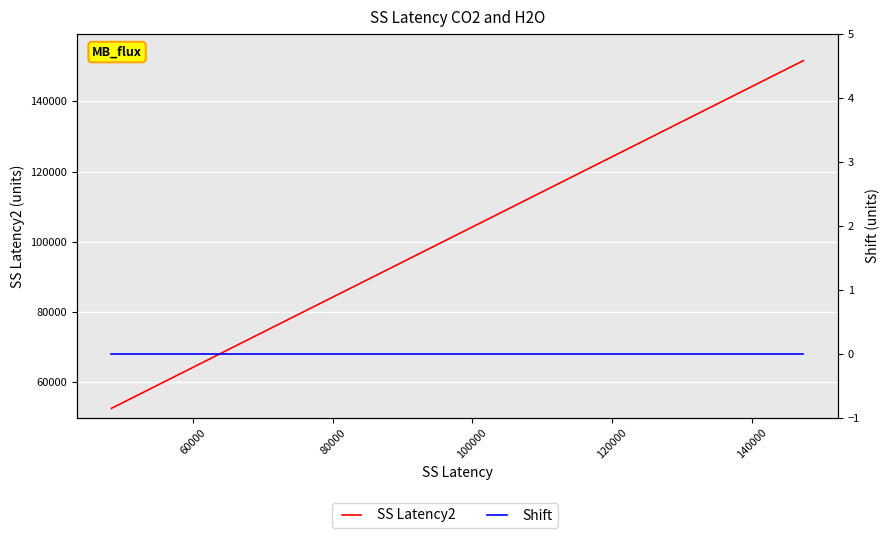

How many lines are shown in the chart?

2